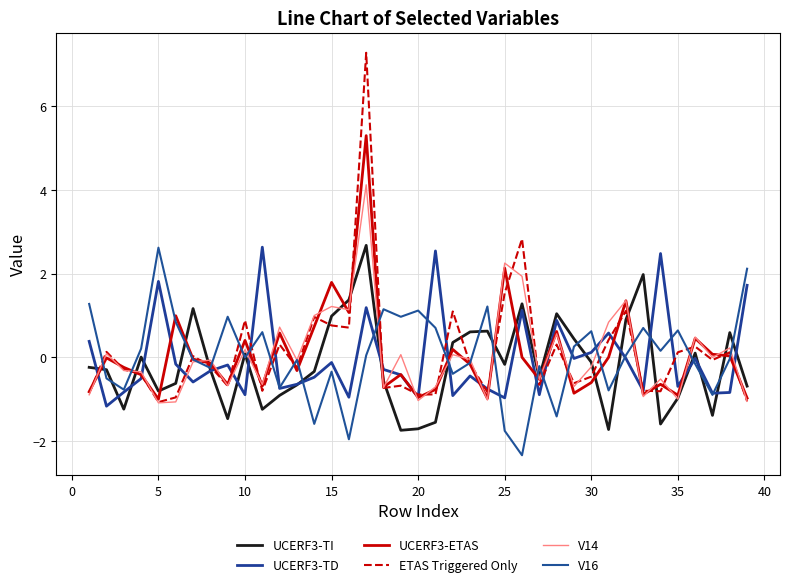

Where is the first local maximum for UCERF3-TD?

5